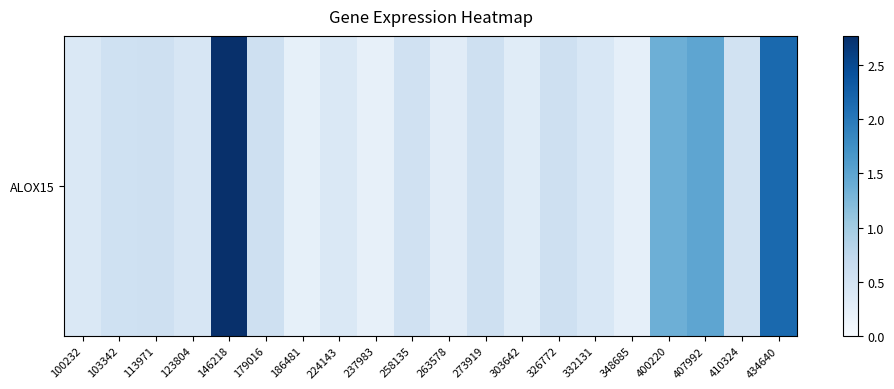

True or false: the data shows 0.3 at 113971.

False